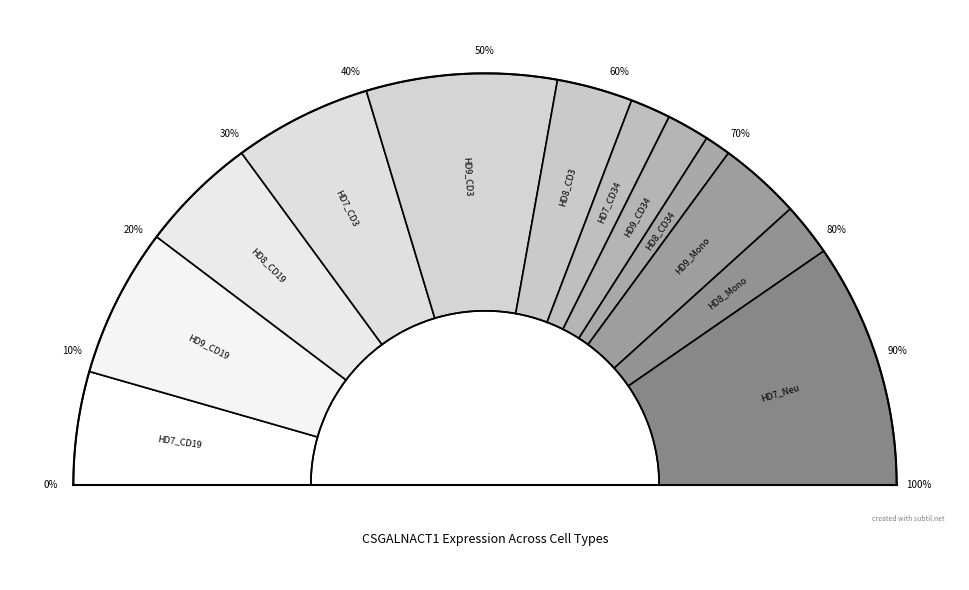

Is there any slice that represents more than half of the pie?

No